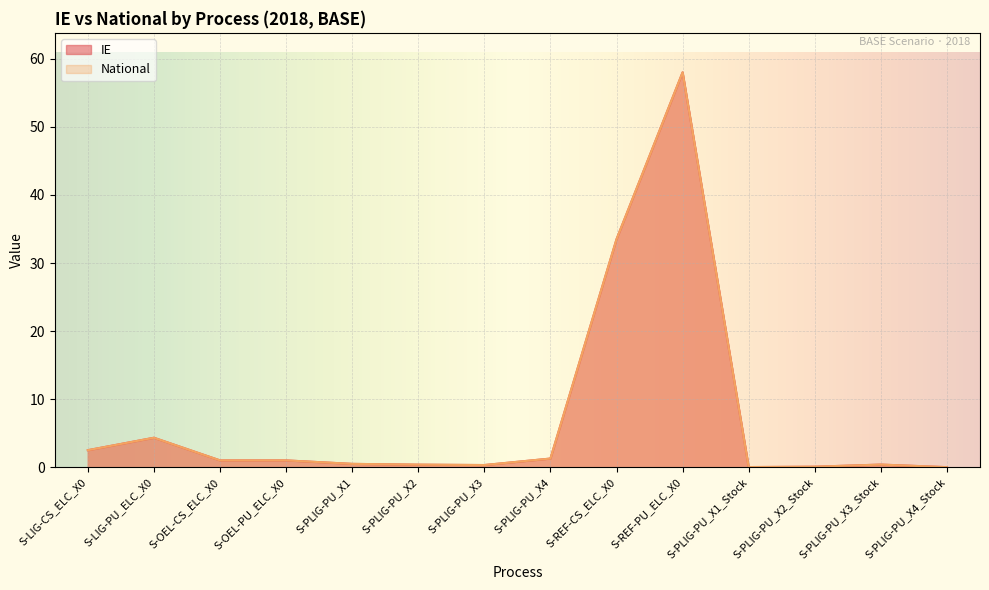

What is the sum of the IE values at S-LIG-PU_ELC_X0 and S-REF-CS_ELC_X0?

37.8